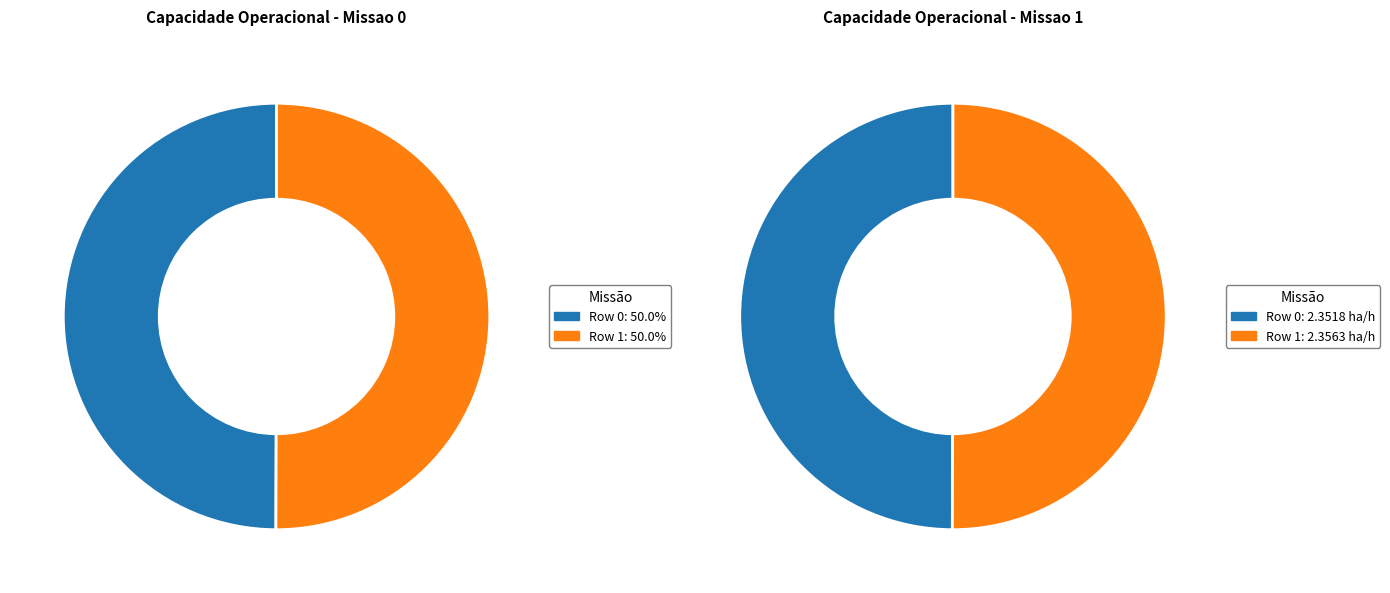

What percentage is the Row 1 slice, to the nearest percent?

50%